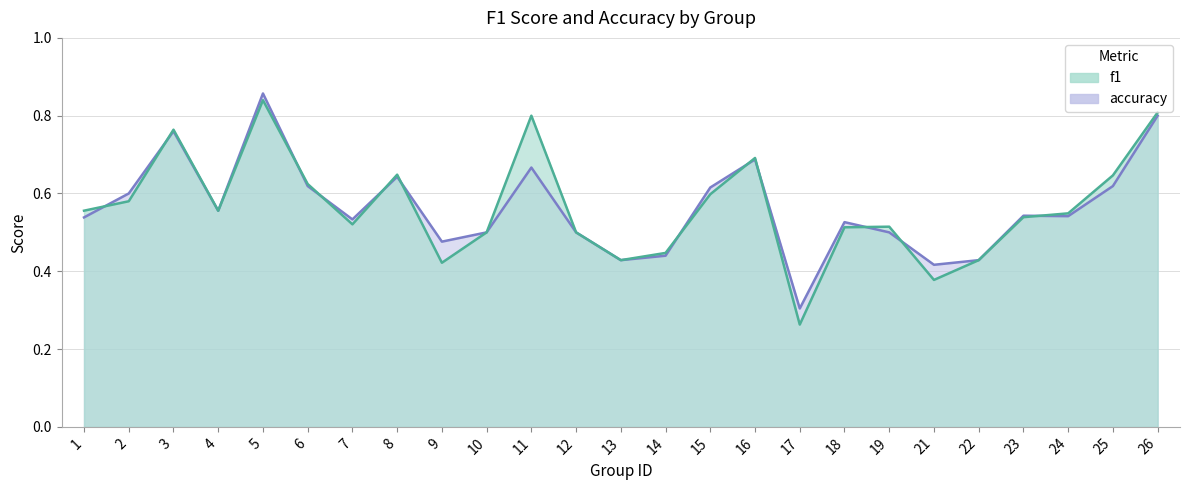

How many distinct data groups are displayed?

2